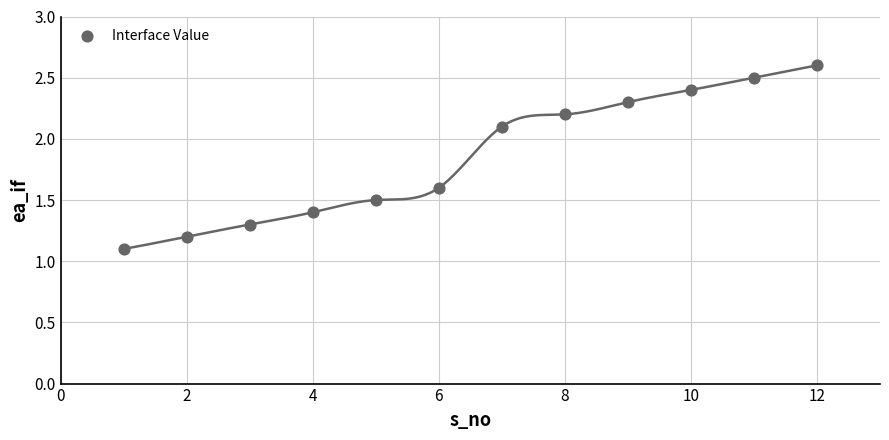

What is the range of Y values (max minus min)?

1.5